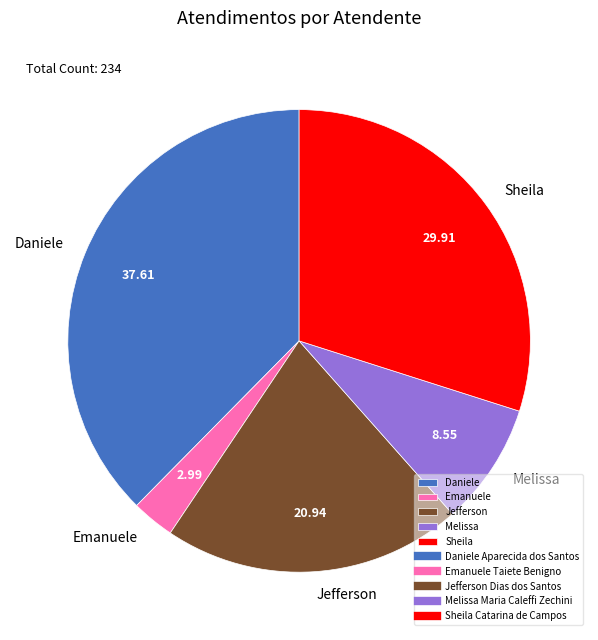

Which has a higher value, Daniele or Sheila?

Daniele